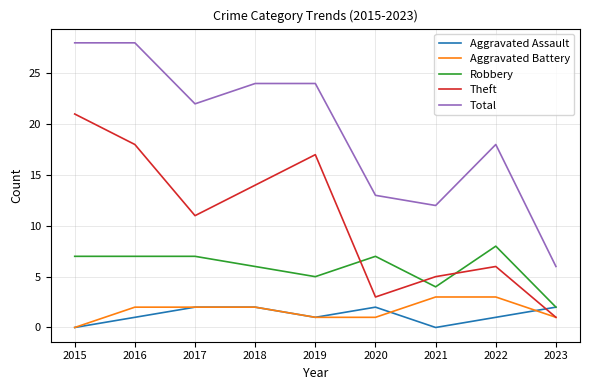

At how many categories does at least one series exceed 23?

4